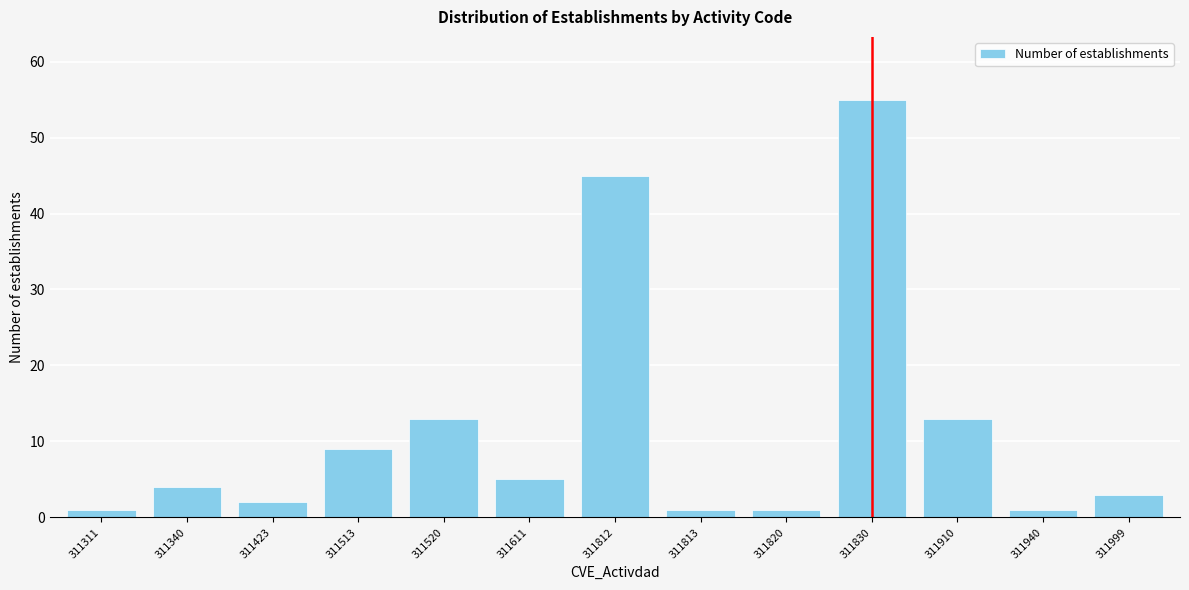

Reading left to right, extract all data points from this chart.

1	4	2	9	13	5	45	1	1	55	13	1	3